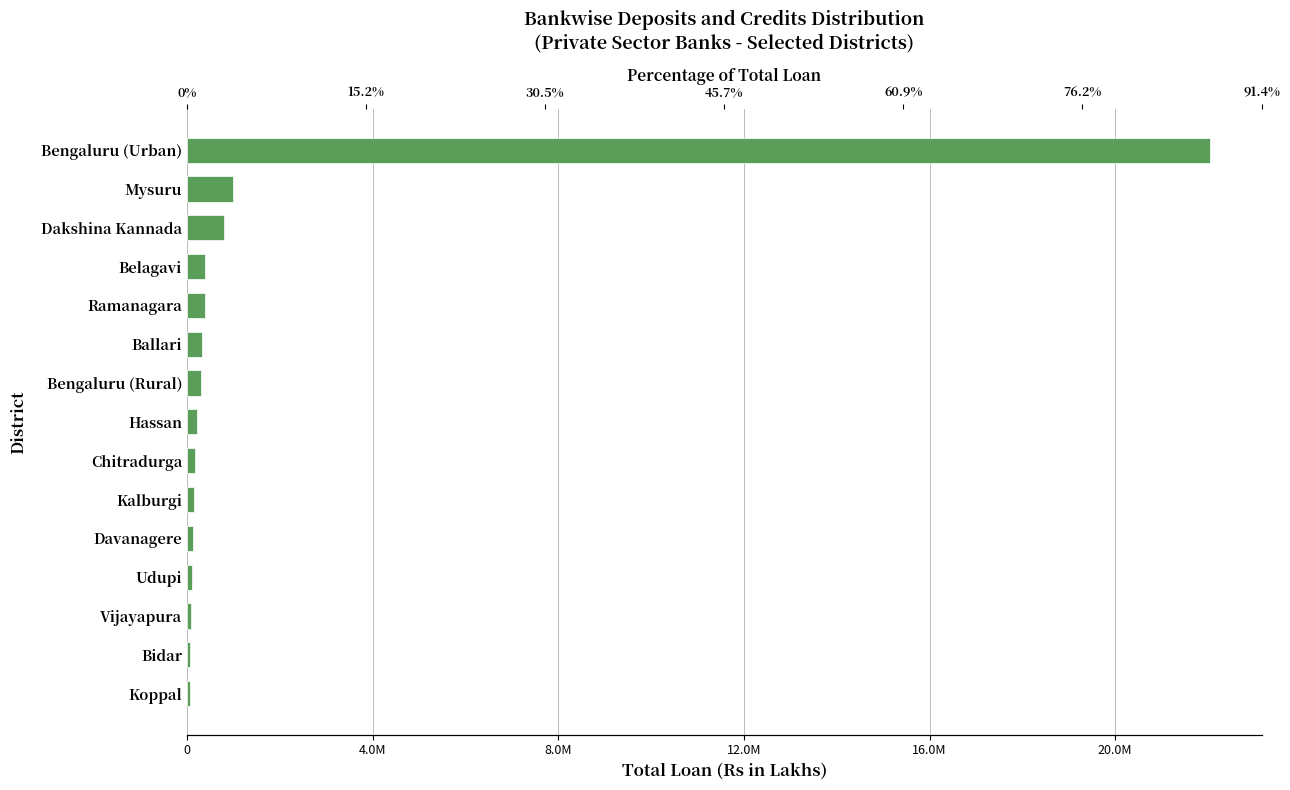

What position from the right is Hassan?

8